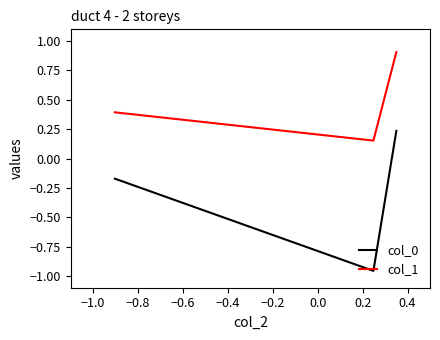

What is the difference between the maximum and minimum values in the col_1 series?

0.8